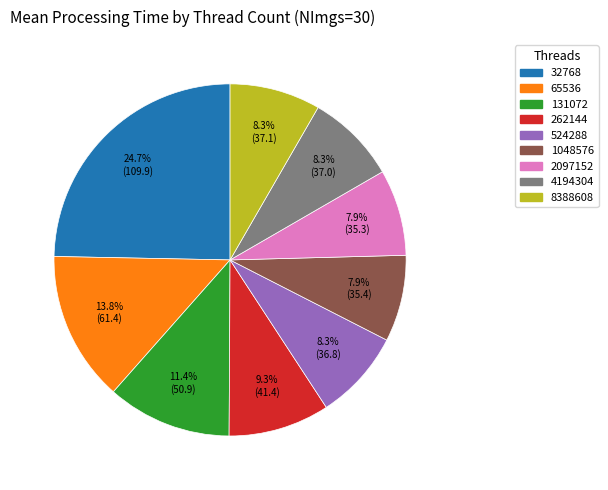

What percentage is the 131072 slice, to the nearest percent?

11%